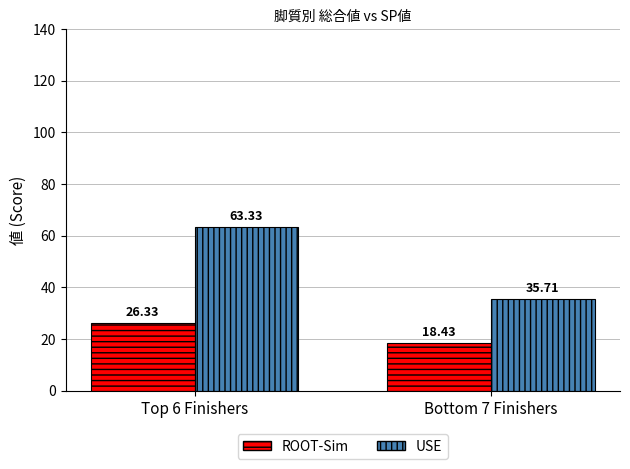

Rank the series by their average value, from lowest to highest.

ROOT-Sim, USE